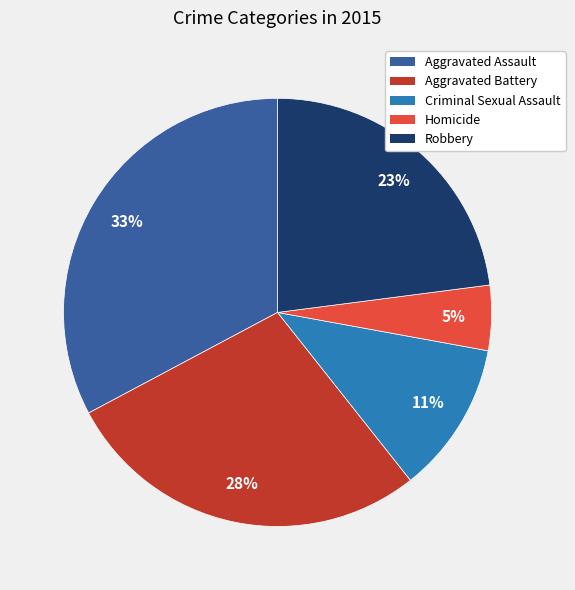

Is there a majority slice in this chart?

No